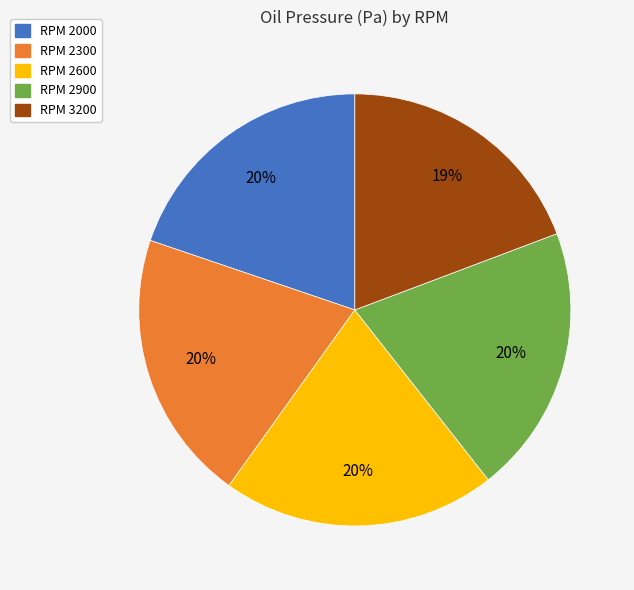

Is there a majority slice in this chart?

No